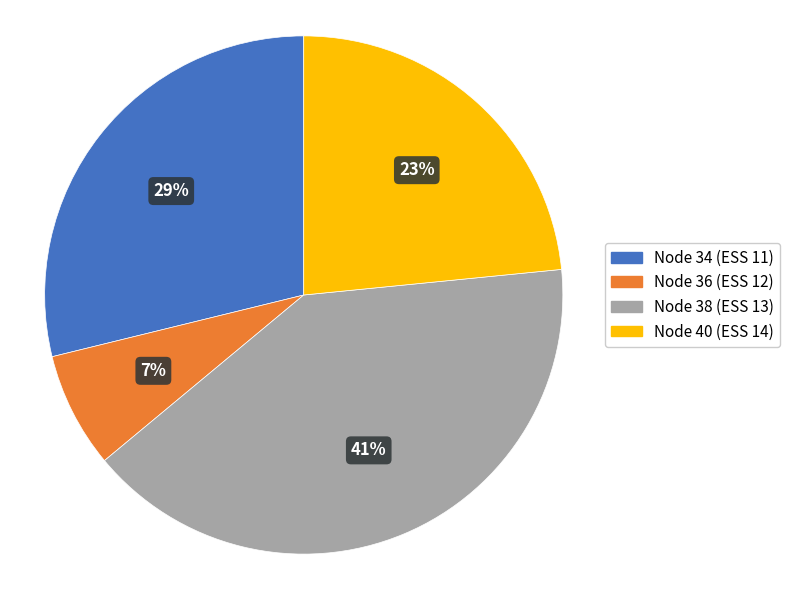

To the nearest percent, what percentage of the pie is Node 40 (ESS 14)?

23%